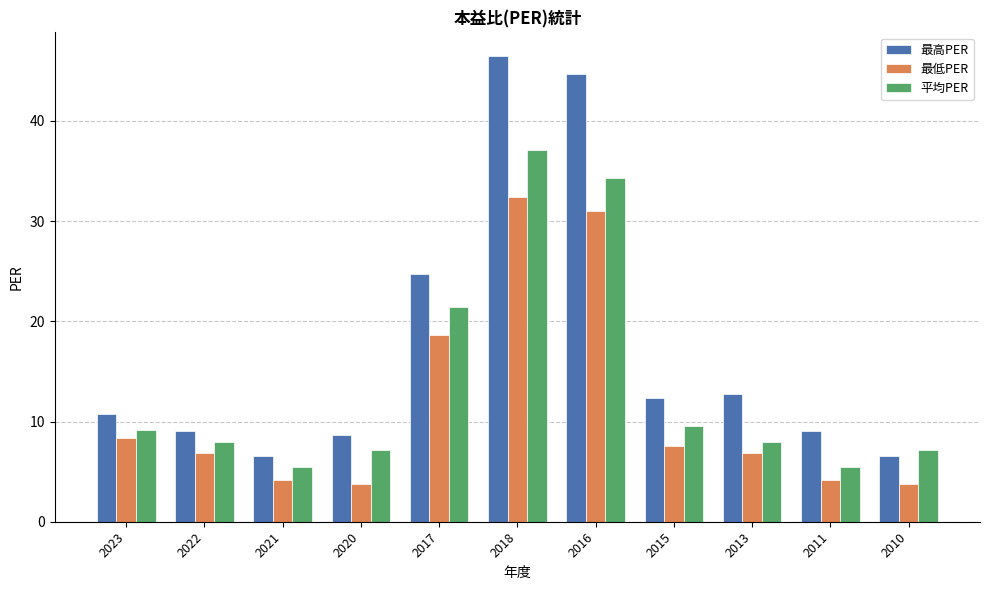

Between 2020 and 2011, which series saw the biggest shift?

平均PER